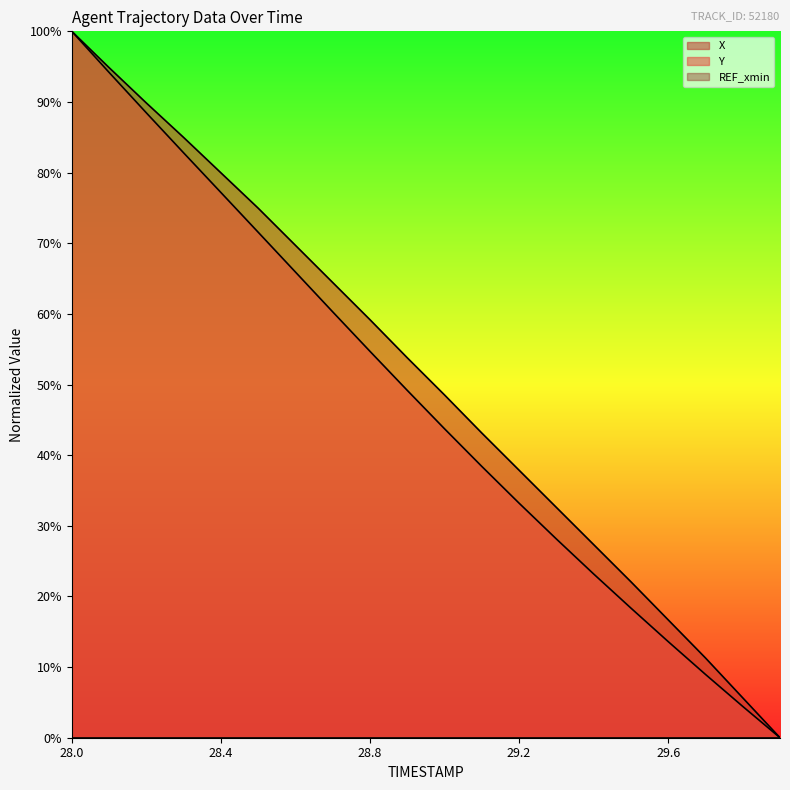

At which category is the sum across all series the highest?

28.0